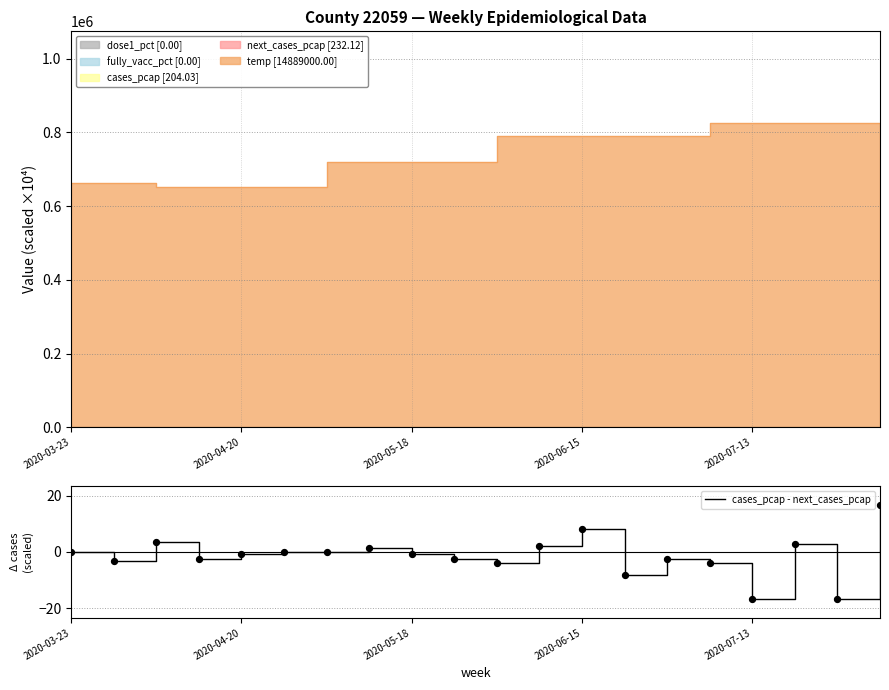

Which has a higher value, 8 or 19?

19